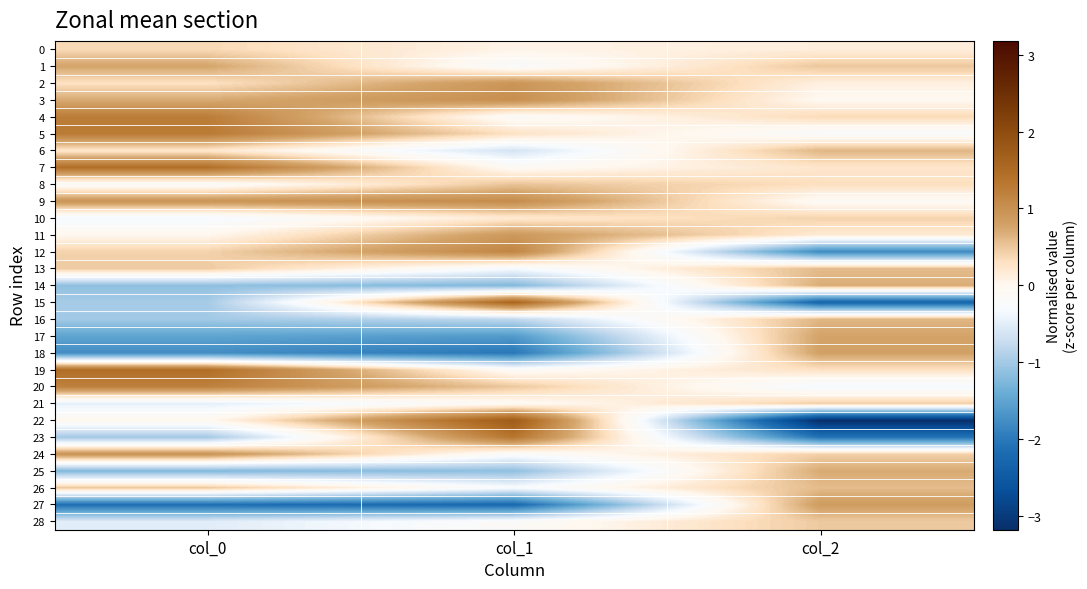

At which category is the sum across all series the highest?

col_1